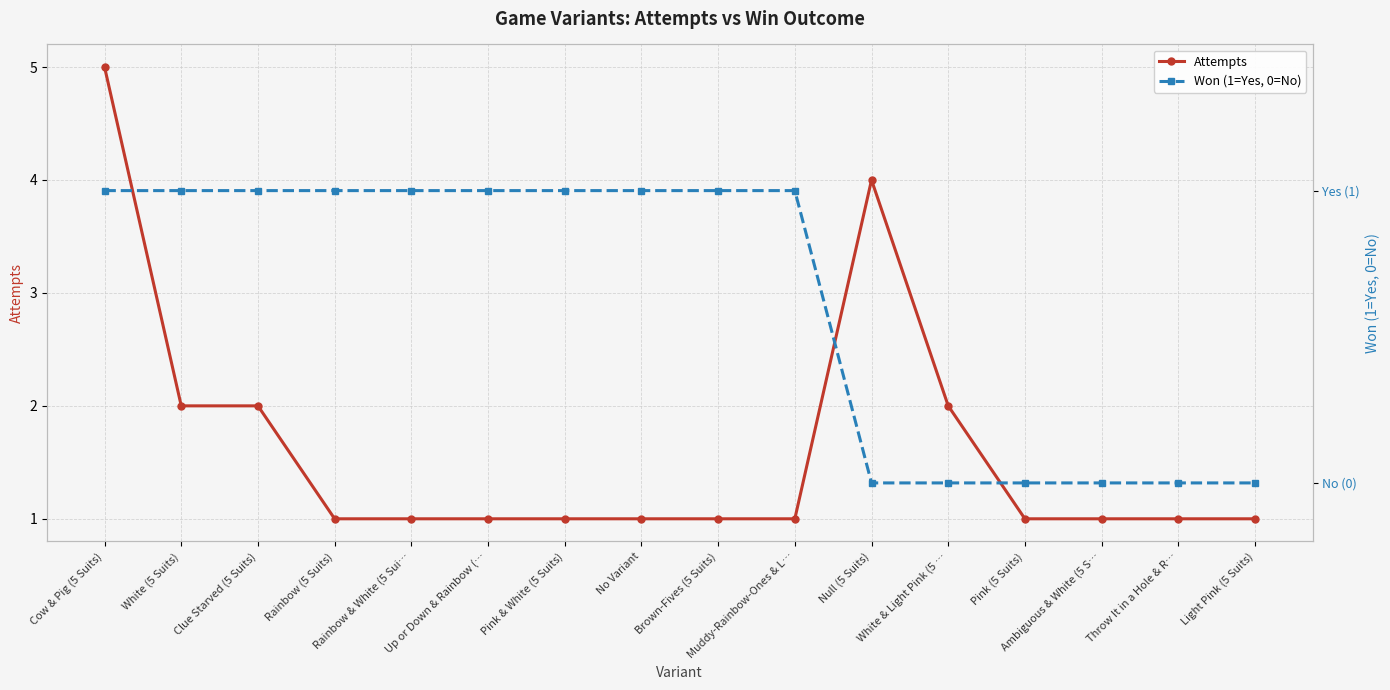

The Won (1=Yes, 0=No) series shows 0 at Null (5 Suits). True or false?

True